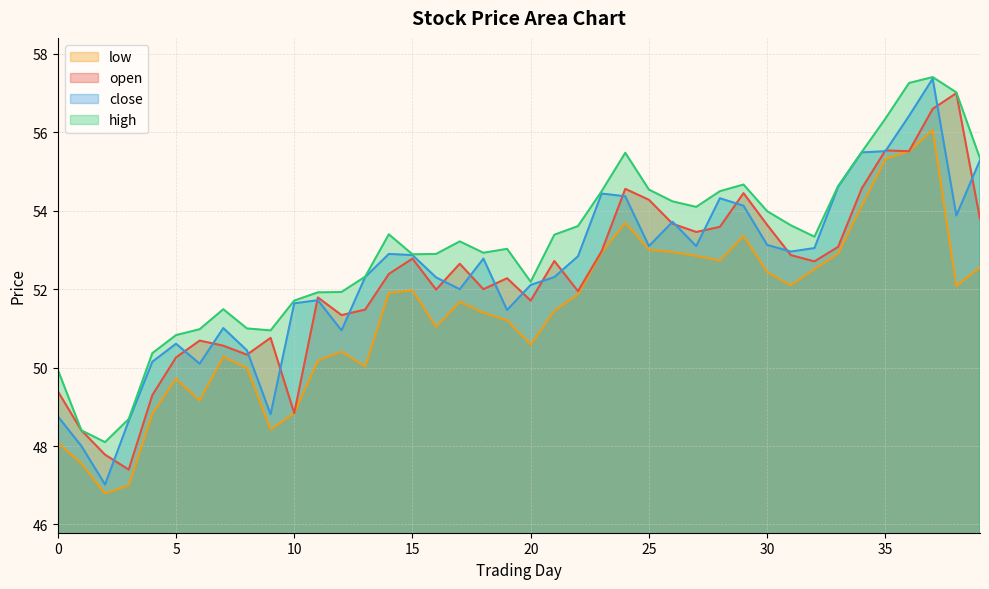

Where is the first local maximum for low?

5